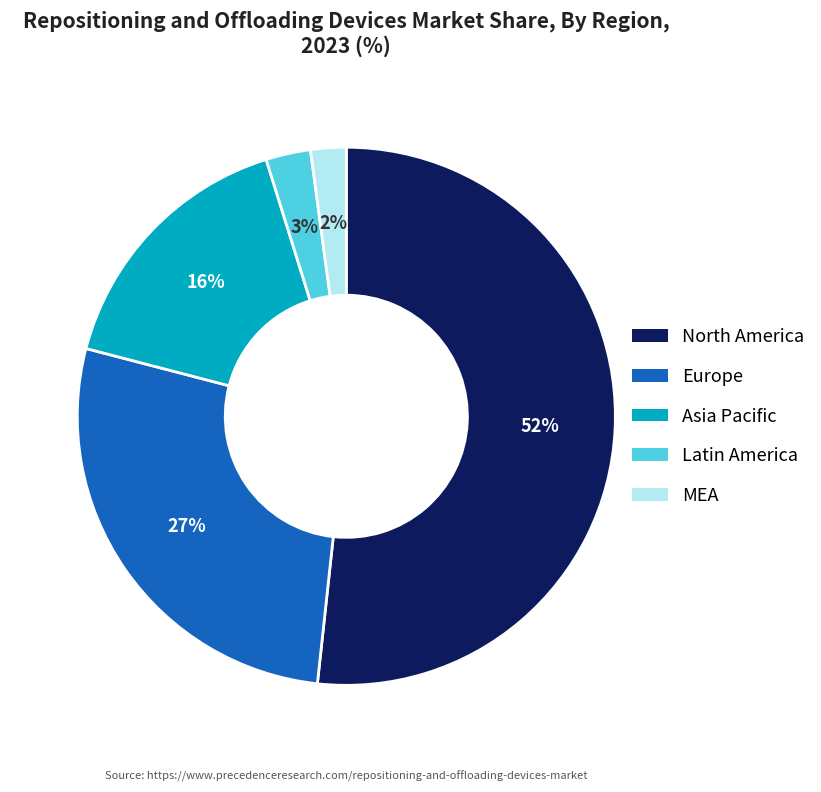

Rank the categories by value from highest to lowest.

North America, Europe, Asia Pacific, Latin America, MEA